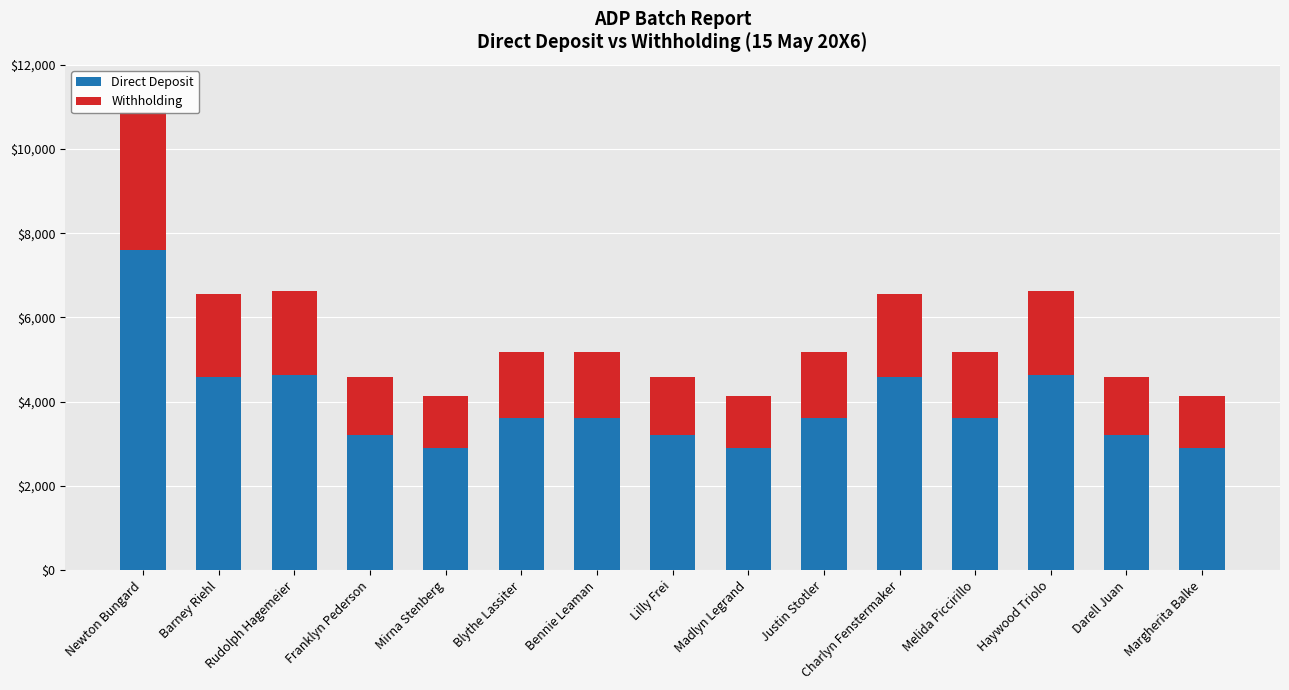

What is the greatest value displayed?

7609.0